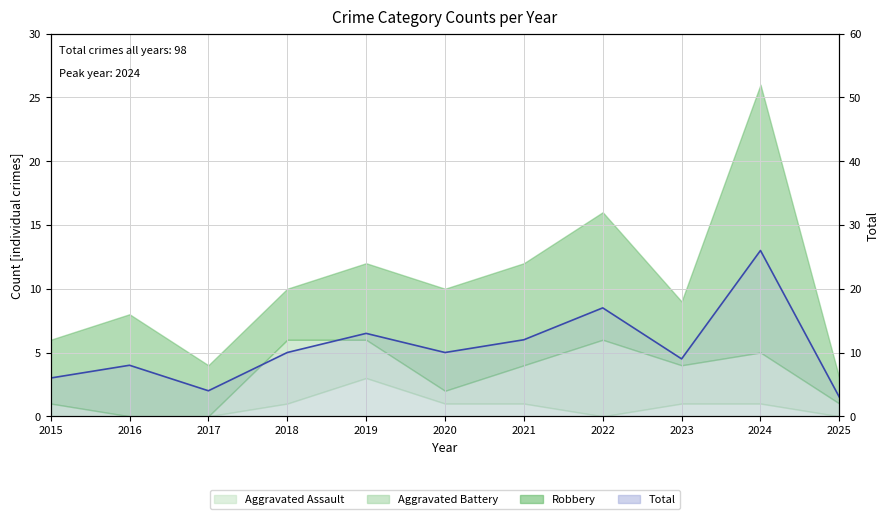

Count the number of values greater than 10.

4